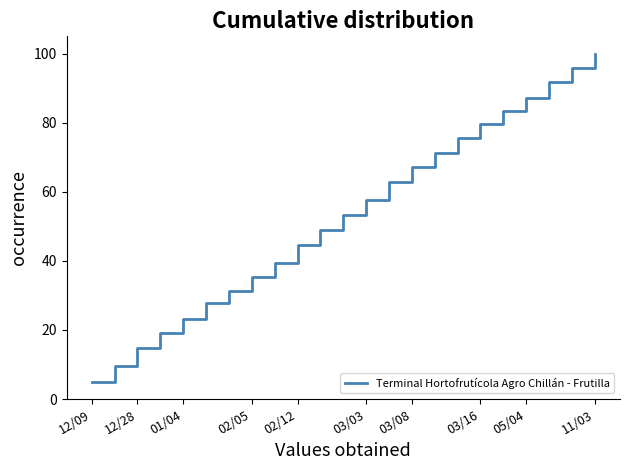

What is the difference between the maximum and minimum values?

95.2